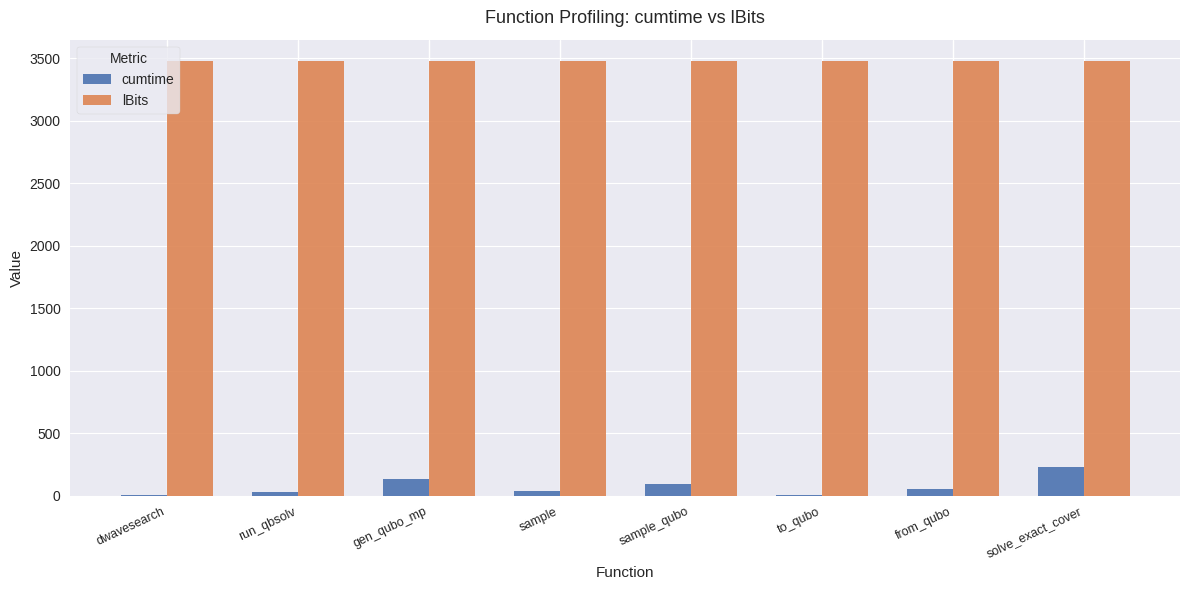

True or false: lBits has a value of 1924.2 at sample_qubo.

False